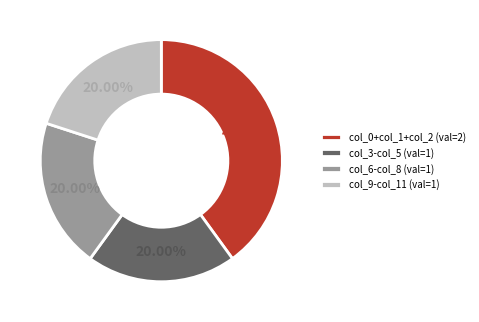

Is the sum of col_3-col_5 (val=1) and col_6-col_8 (val=1) greater than half?

No